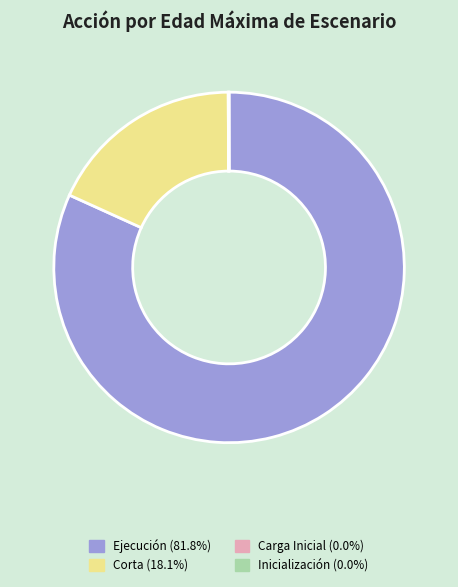

Does Corta (18.1%) represent more than half of the total?

No